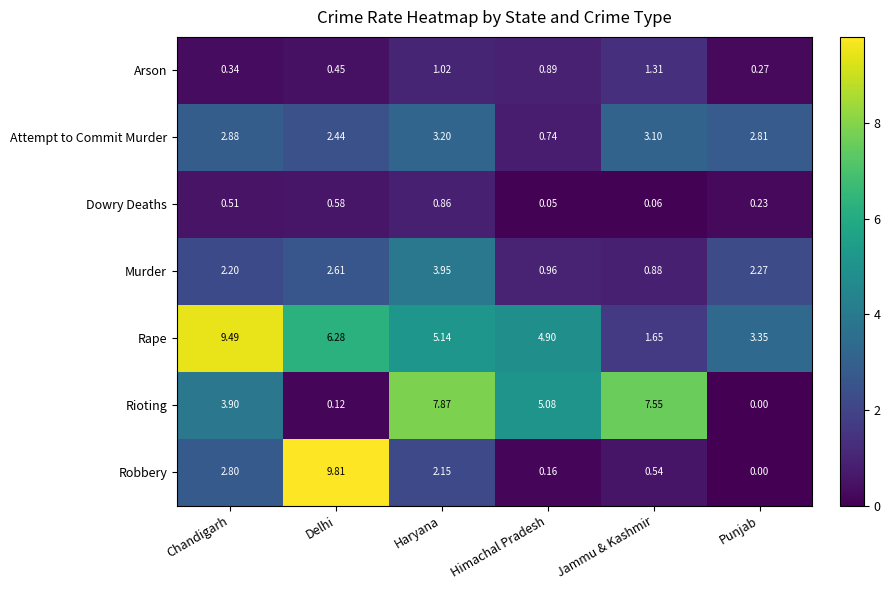

Where is Robbery nearest to the value 4?

Chandigarh